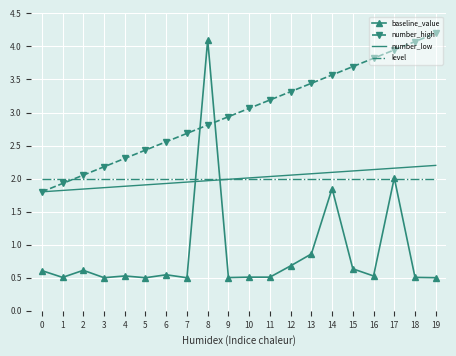

What is the sum of the level values at 3 and 4?

4.0